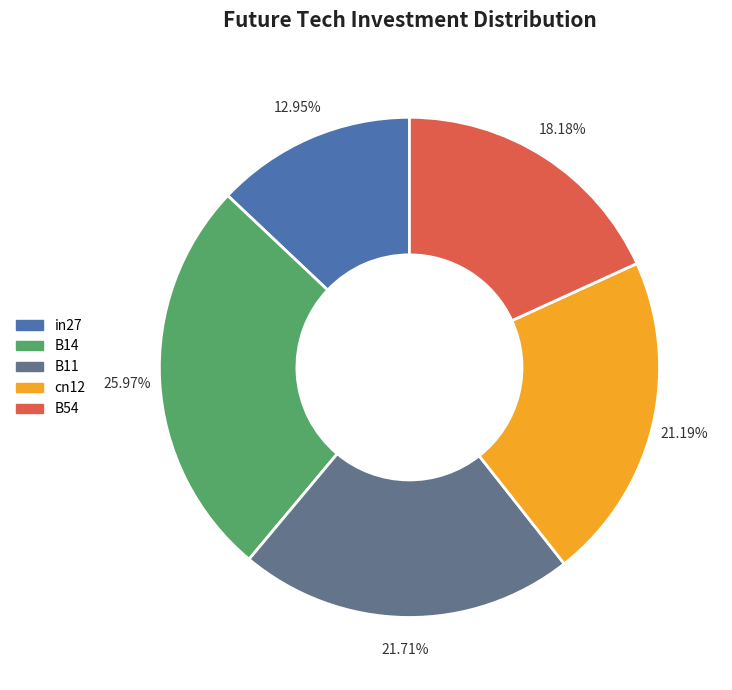

Which slice is the smallest?

in27